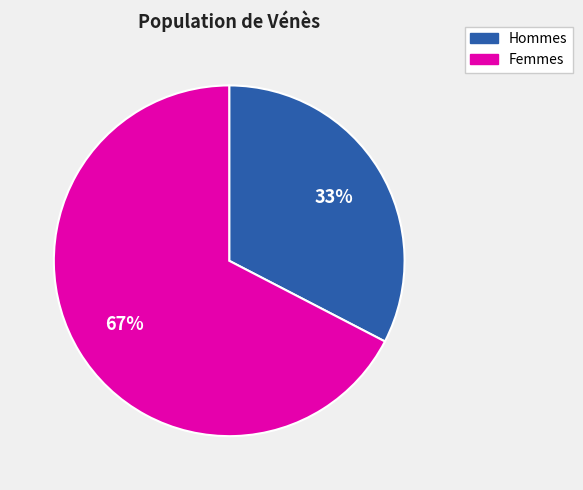

Rank the categories by value from lowest to highest.

Hommes, Femmes